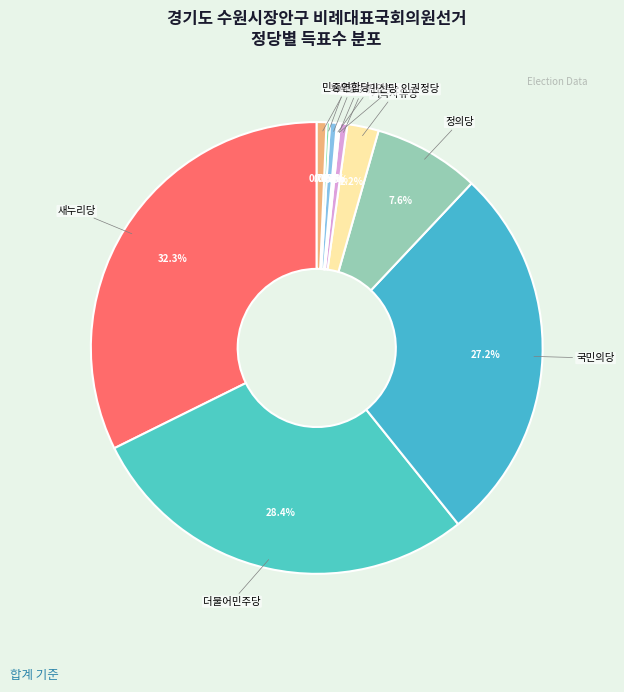

How many segments does this pie chart have?

12